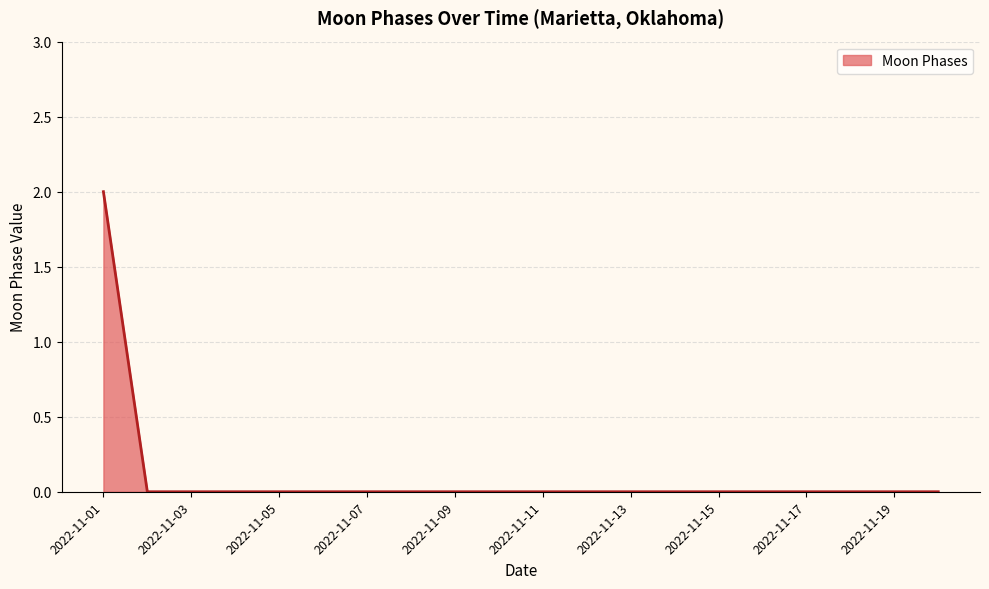

How many lines are shown in the chart?

1